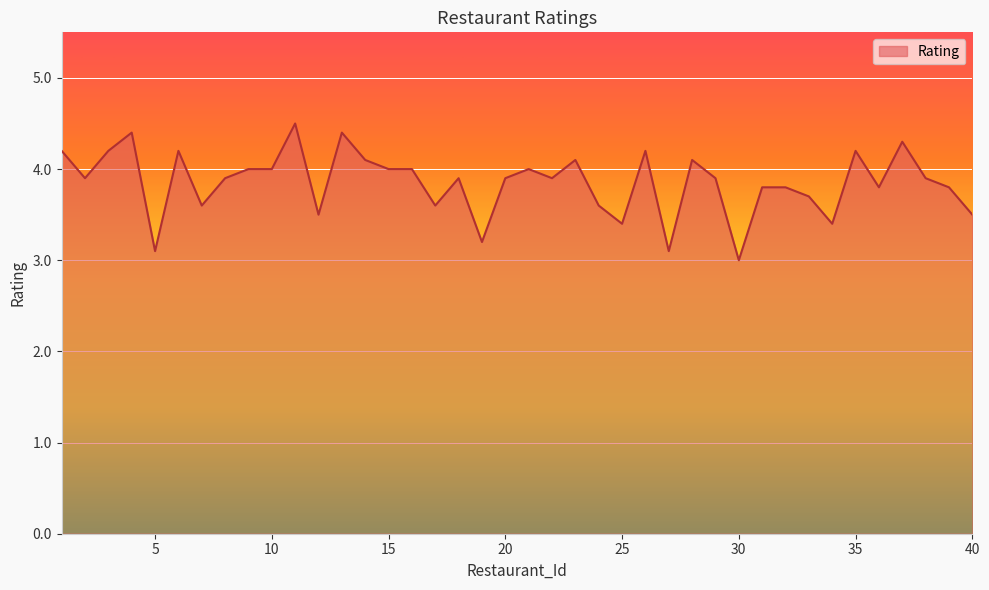

What is the maximum value shown in the chart?

4.5